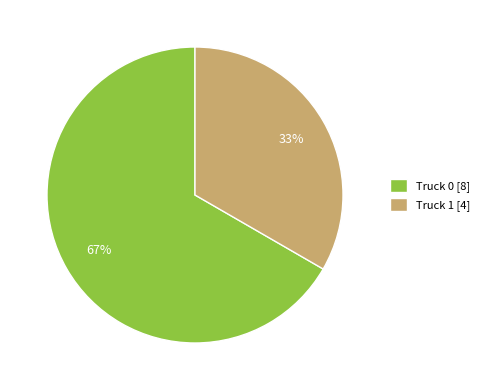

How many segments does this pie chart have?

2